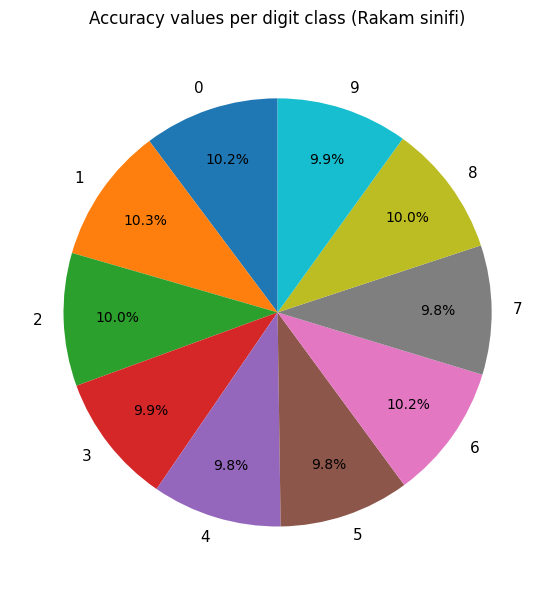

Does 4 account for over 50% of the chart?

No